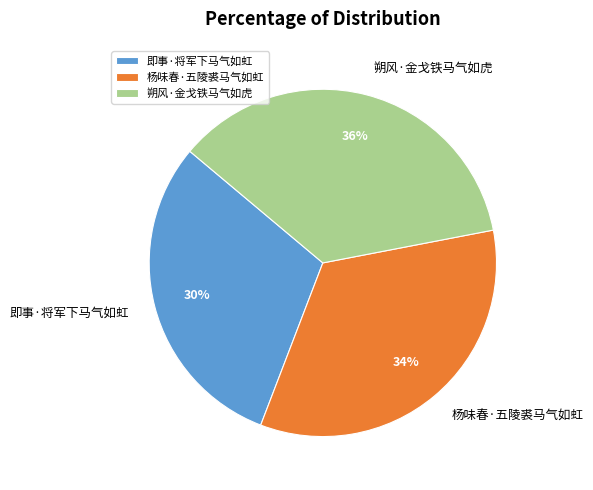

Do 即事·将军下马气如虹 and 杨味春·五陵裘马气如虹 together represent more than half of the pie?

Yes